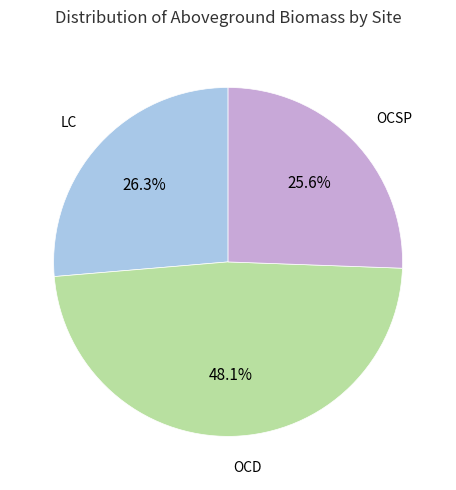

Combined, what portion of the pie is LC and OCSP?

51.9%